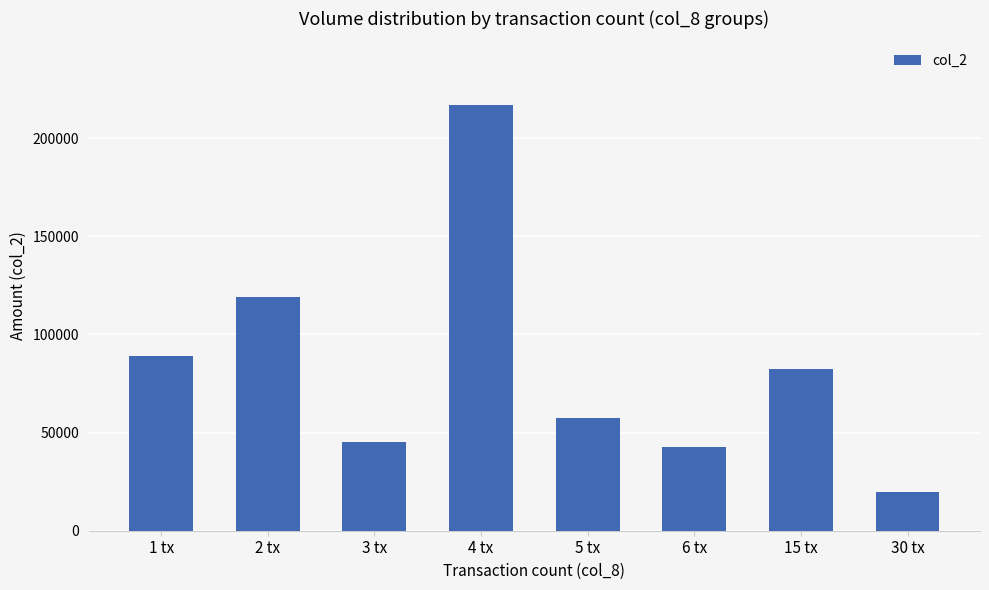

What is the label of the 1st bar from the right?

30 tx